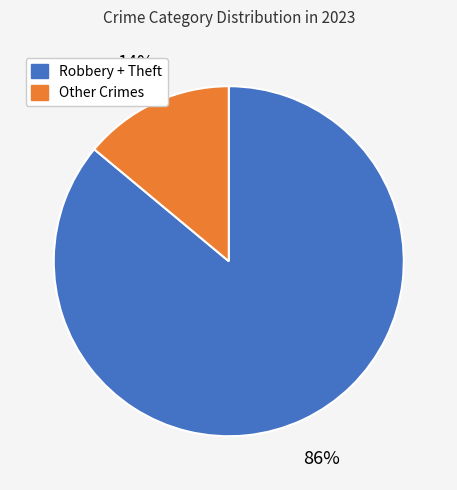

Which has a higher value, Other Crimes or Robbery + Theft?

Robbery + Theft